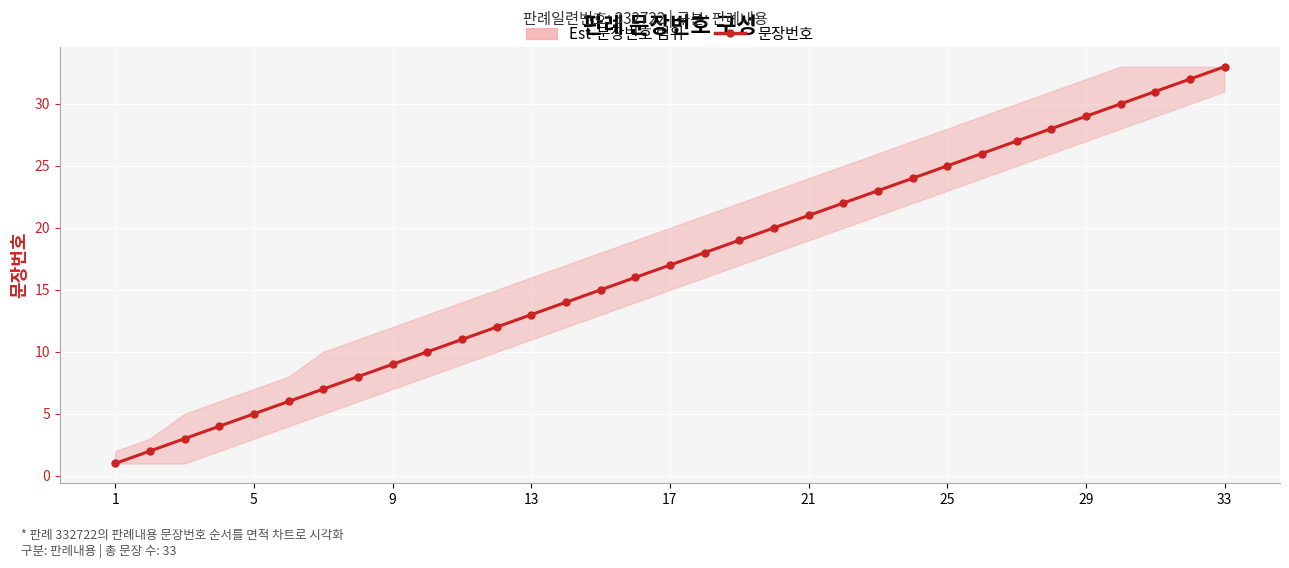

How many values exceed 17?

16